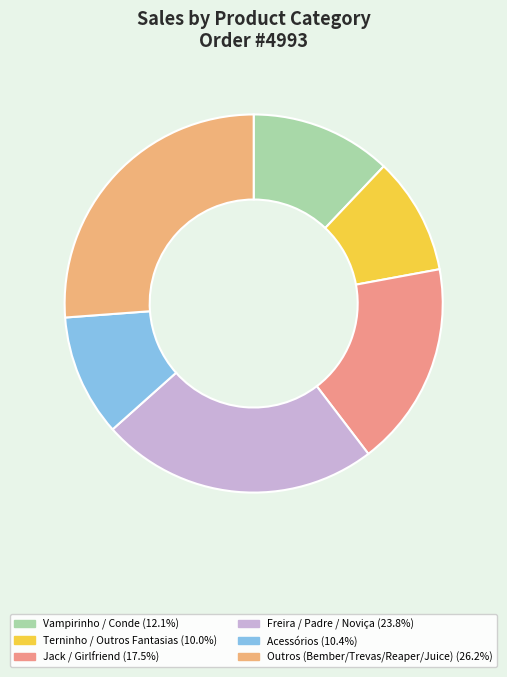

Count the number of slices in the pie.

6